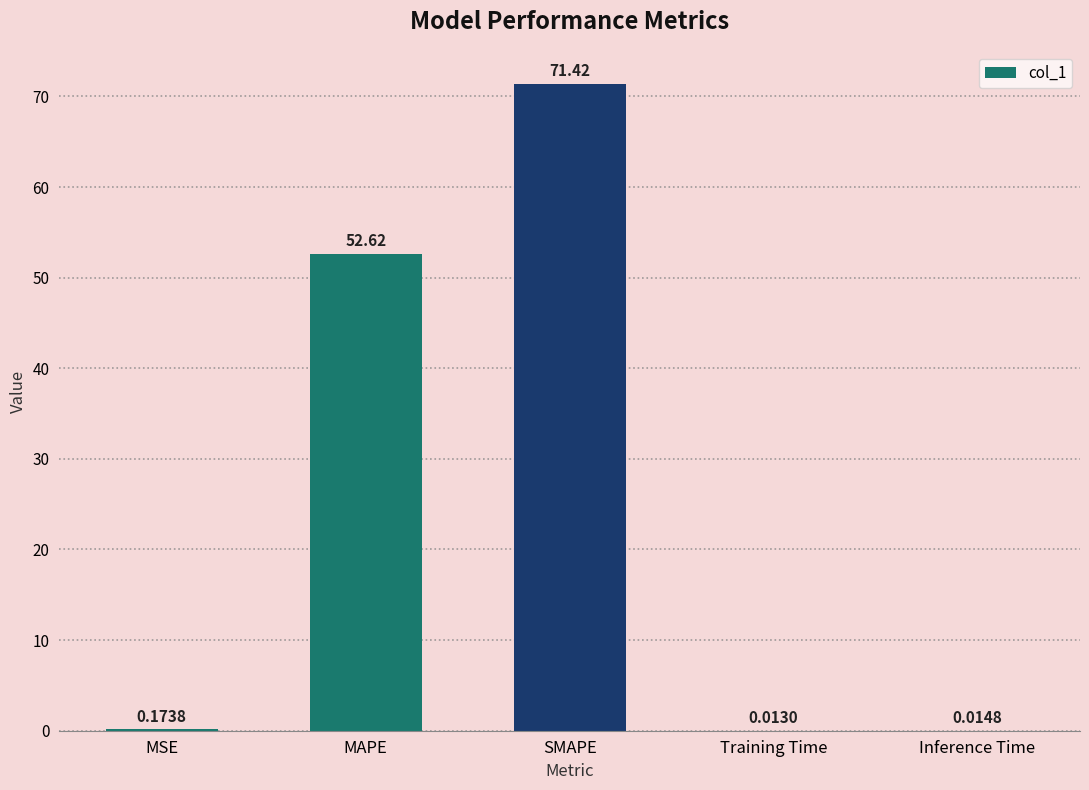

Where is the data nearest to the value 35?

MAPE